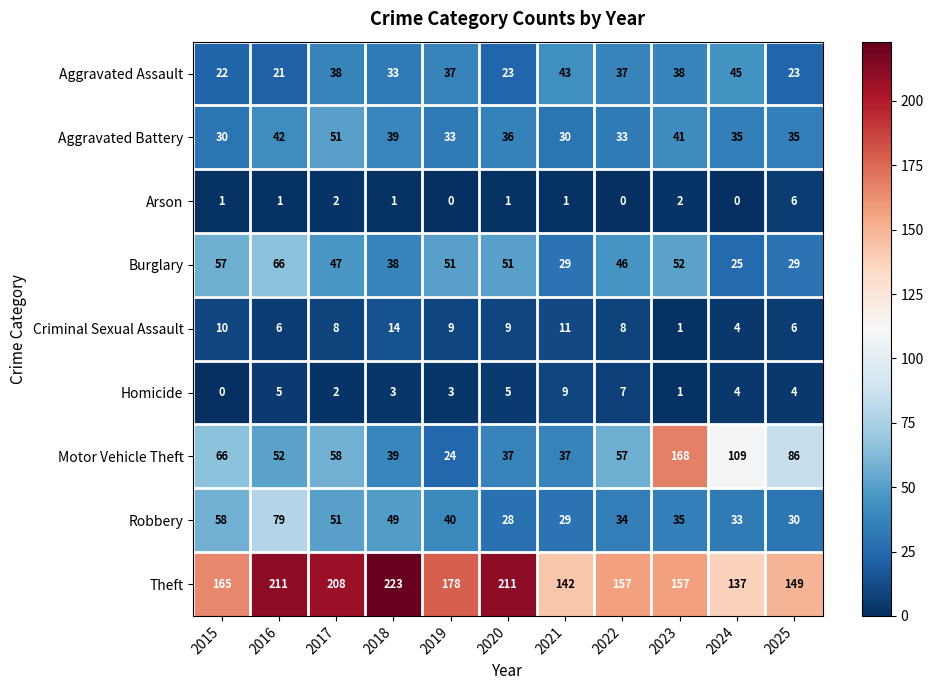

What is the sum of the Burglary values at 2025 and 2019?

80